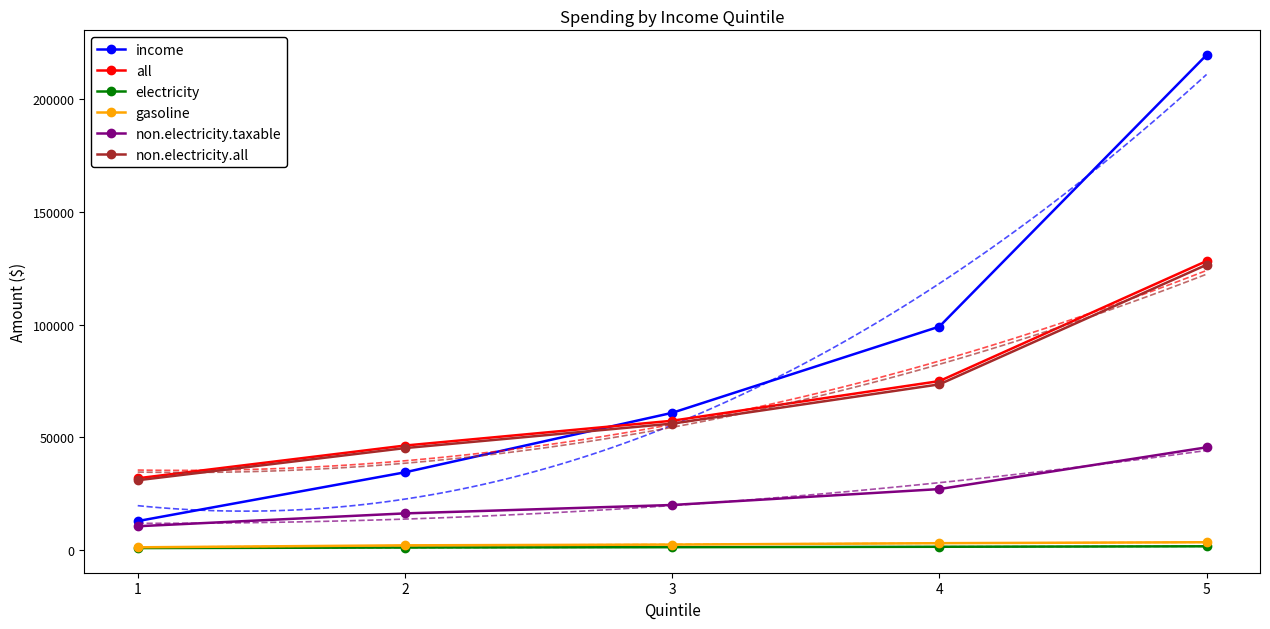

What is the value of the income point at the 3rd from the left?

60907.3